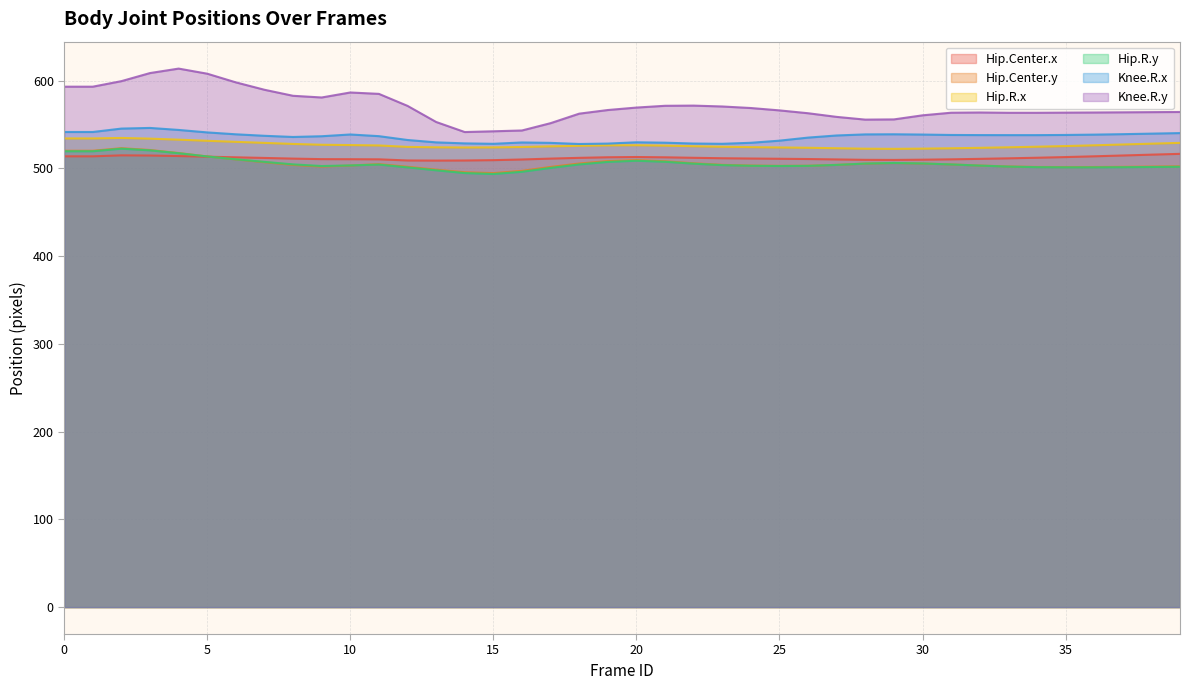

Which series has the largest range (max minus min)?

Knee.R.y